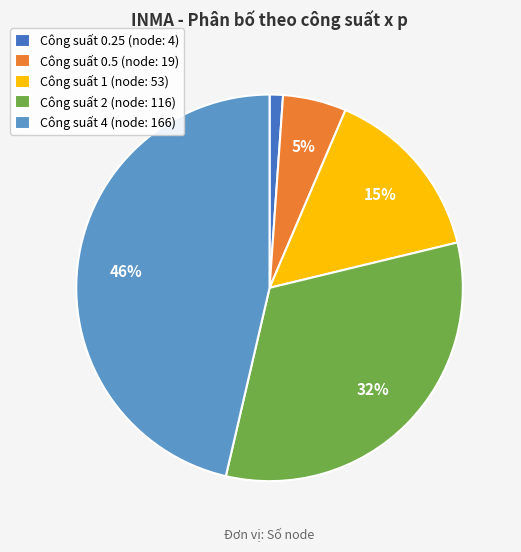

Is there any slice that represents more than half of the pie?

No